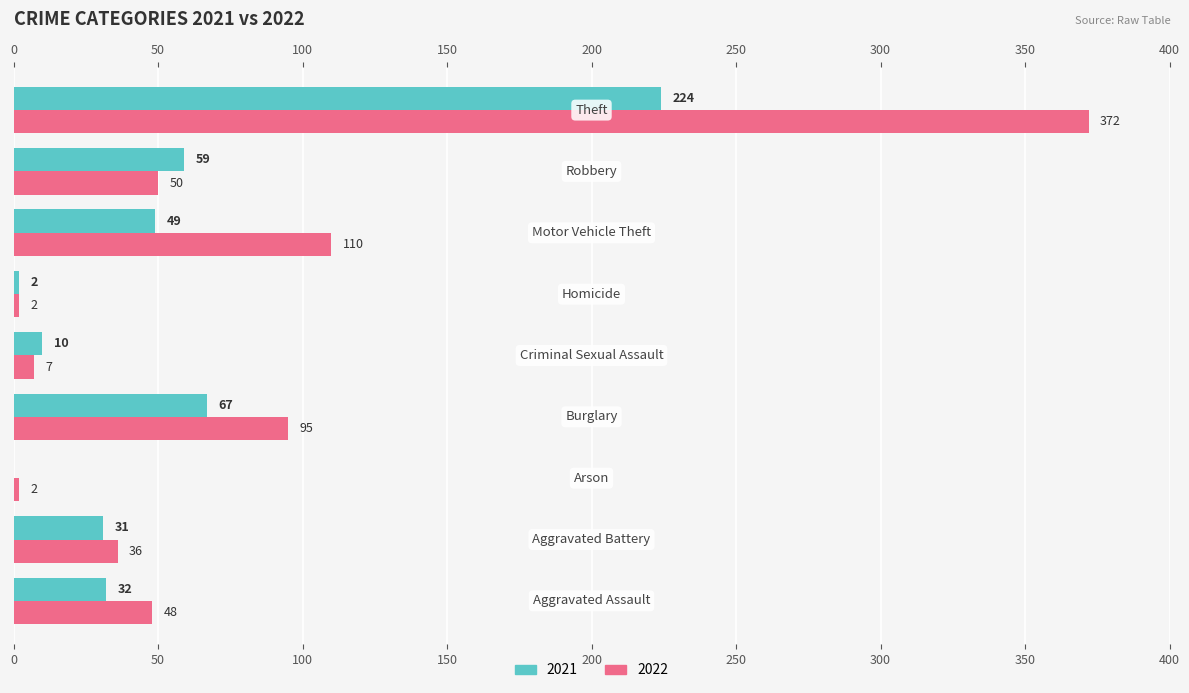

The 2021 series shows 5 at Criminal Sexual Assault. True or false?

False